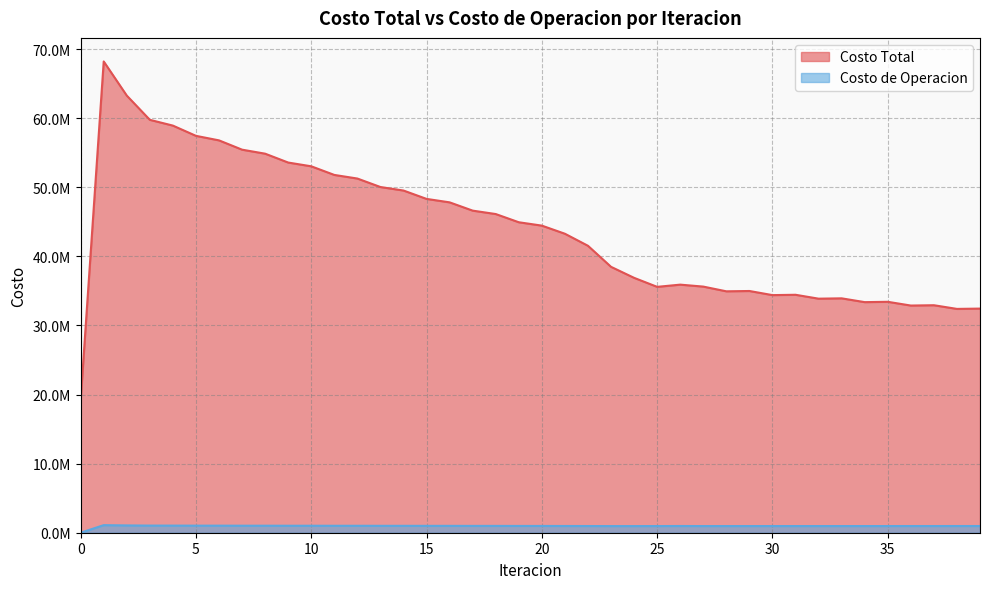

Reading left to right, list all the values displayed in this chart.

Costo Total: 0=19202986.4	1=68209302.7	2=63266721.7	3=59760672.9	4=58924896.0	5=57442428.7	6=56787247.7	7=55441405.3	8=54860170.0	9=53577450.2	10=53033809.8	11=51785683.4	12=51263220.0	13=50035423.5	14=49526598.5	15=48315237.4	16=47815603.7	17=46618029.0	18=46124116.1	19=44935896.4	20=44447325.0	21=43272678.0	22=41528301.4	23=38482900.0	24=36890830.3	25=35586420.6	26=35906682.6	27=35623449.8	28=34940111.9	29=34986861.8	30=34391028.5	31=34439812.8	32=33875186.1	33=33923920.9	34=33373777.5	35=33421720.5	36=32880079.5	37=32926800.5	38=32394403.6	39=32439711.4
Costo de Operacion: 0=0.0	1=1096398.4	2=1056968.1	3=1033185.2	4=1030809.8	5=1023503.6	6=1022927.1	7=1016877.7	8=1016872.0	9=1011270.8	10=1011477.7	11=1005955.2	12=1006086.9	13=1000453.0	14=1000416.5	15=994595.6	16=994334.6	17=988281.4	18=987759.3	19=981445.3	20=980637.2	21=974044.2	22=969359.1	23=961009.3	24=960950.2	25=964551.0	26=972564.0	27=964089.1	28=964726.2	29=964187.8	30=965038.2	31=964497.4	32=965679.4	33=965174.8	34=966767.8	35=966320.7	36=968389.8	37=968012.9	38=970607.0	39=970308.0